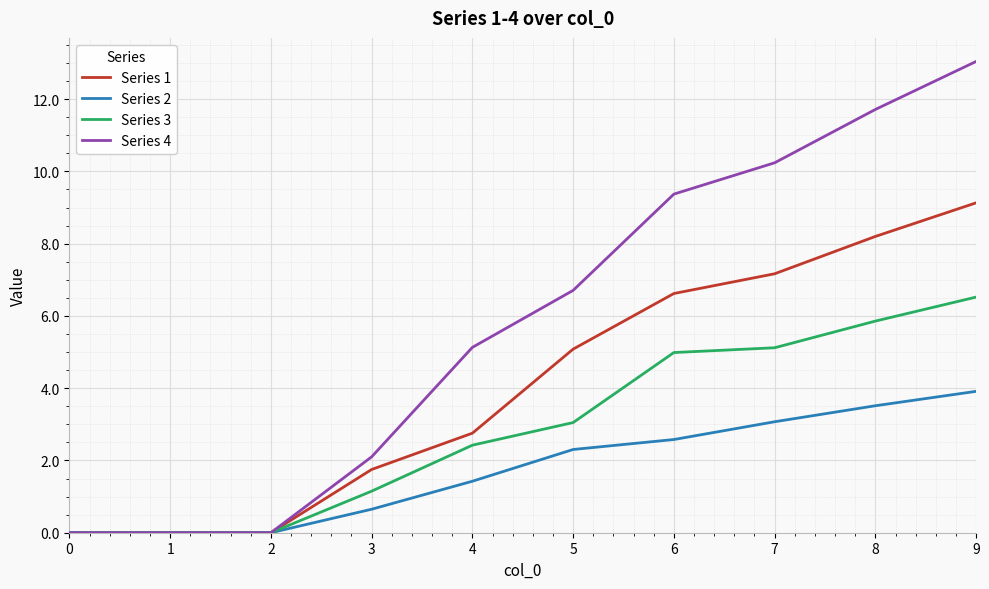

Does the chart have visible grid lines?

Yes